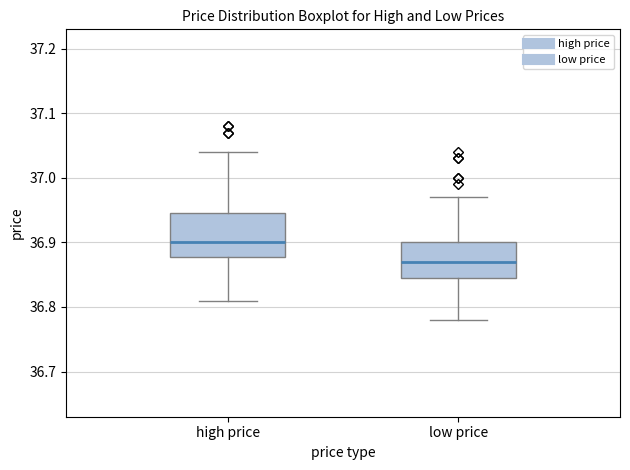

Reading left to right, read every box against the y-axis: the position of its median line, the range the box covers, and the ends of its whiskers. The values are not printed on the chart, so give them approximately, as read against the axis.

high price: median 36.90, box 36.88 to 36.95, whiskers 36.81 to 37.04
low price: median 36.87, box 36.85 to 36.90, whiskers 36.78 to 36.97